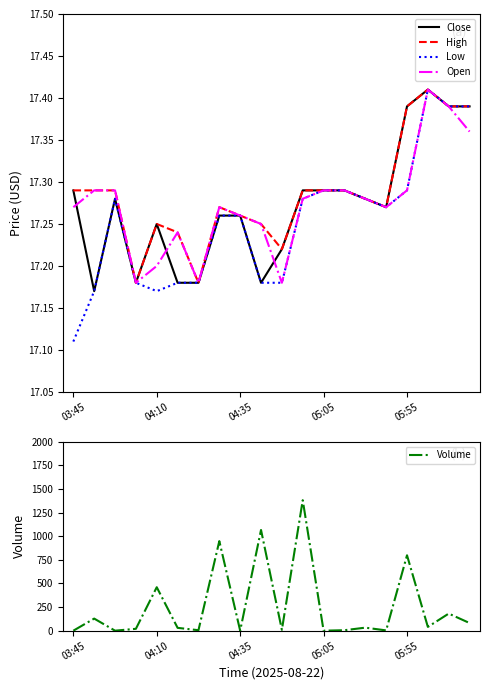

What is the difference between the maximum and second lowest values in the Volume series?

1381